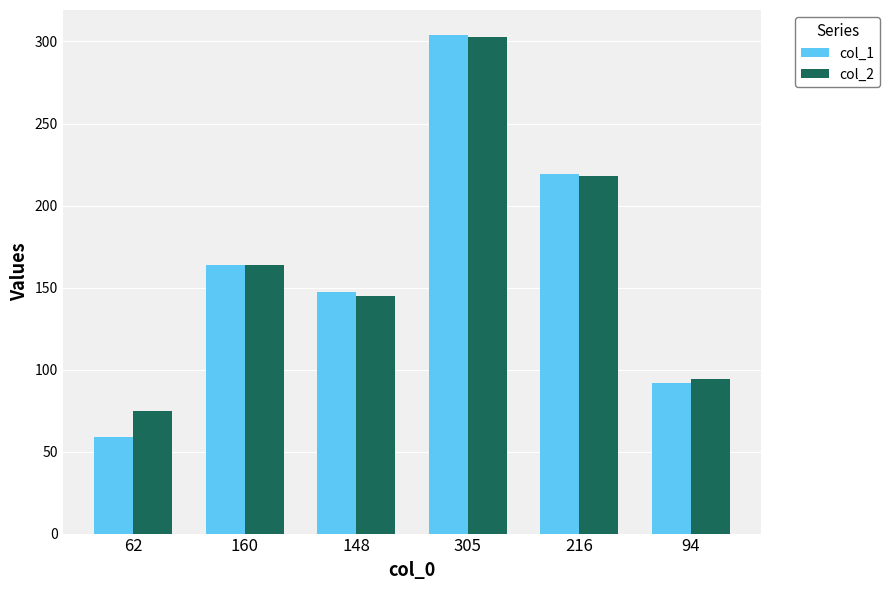

Reading left to right, list all the values displayed in this chart.

col_1: 59	164	147	304	219	92
col_2: 75	164	145	303	218	94